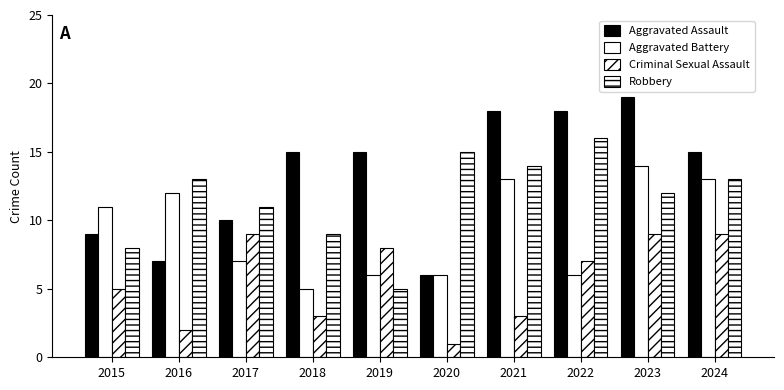

What is the difference between the maximum and minimum values in the Aggravated Assault series?

13